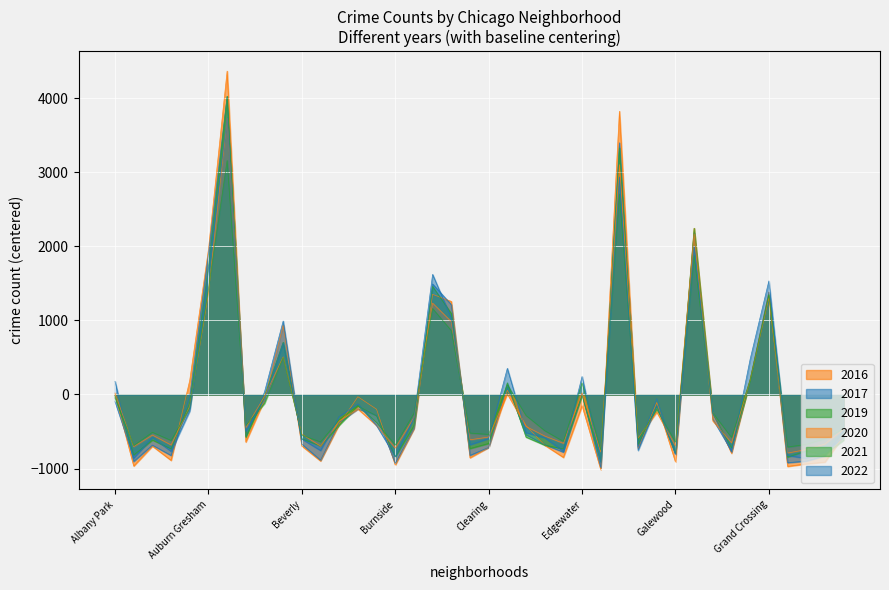

How many times do 2021 and 2020 cross each other?

13